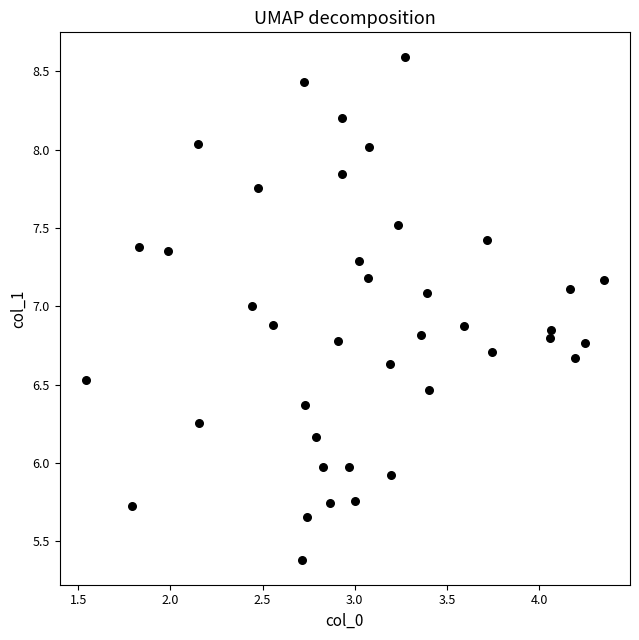

What is the range of X values (max minus min)?

2.8